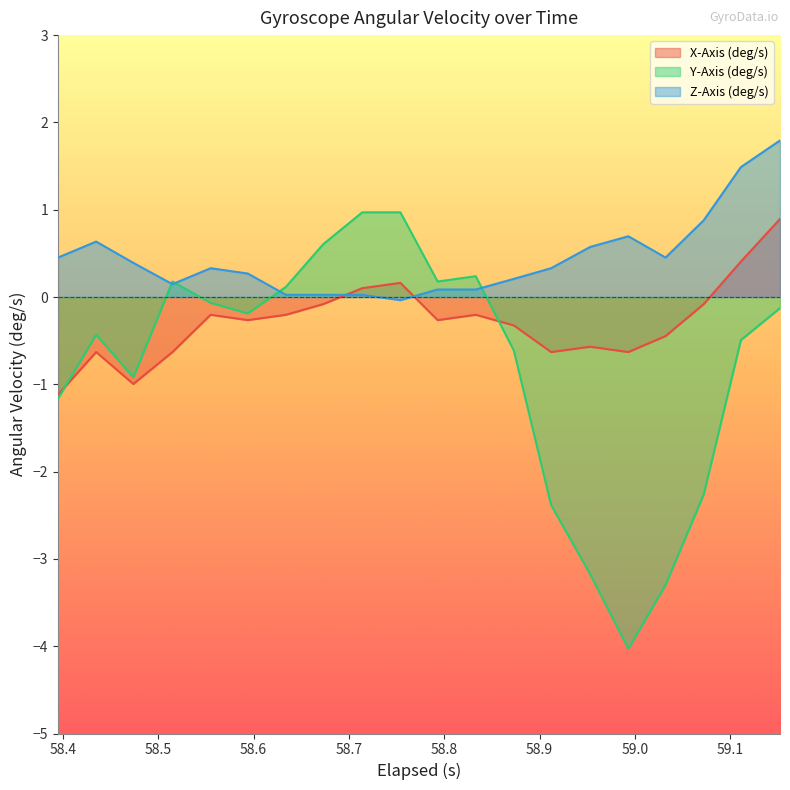

How many categories are shown in the chart?

20